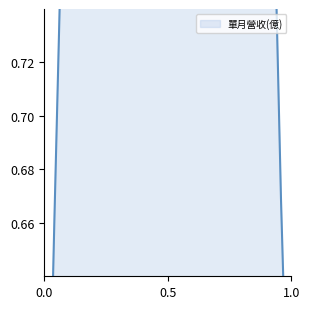

Reading left to right, transcribe all the data shown in this chart.

0.9	0.8	0.8	0.8	0.8	0.9	0.9	0.9	0.8	0.8	0.8	0.6	0.9	0.7	0.9	0.7	0.7	0.9	0.8	0.7	0.8	0.7	1.0	0.9	0.8